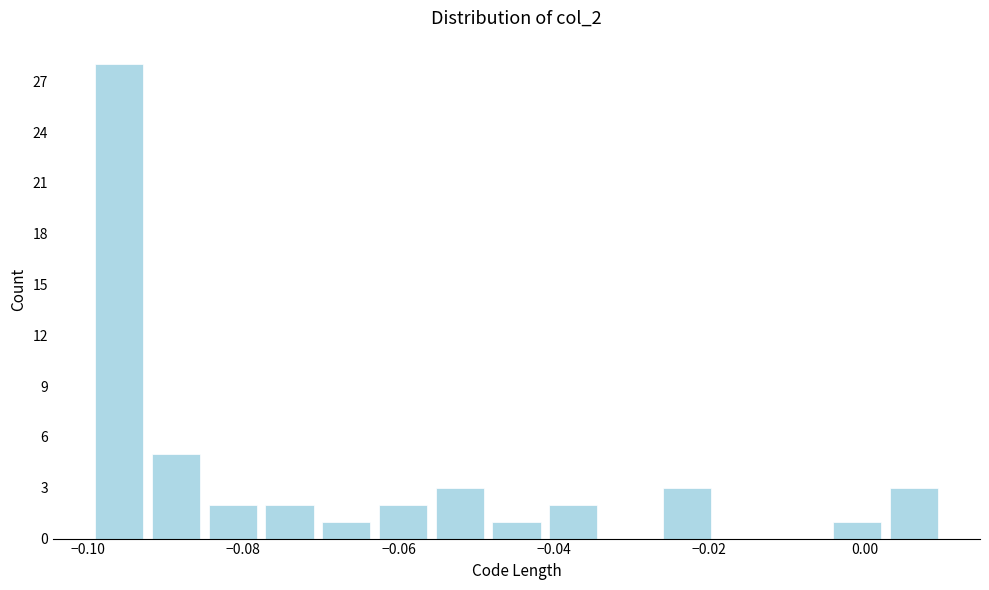

Around what value on the x-axis is the tallest bar? Give the approximate position of its centre, as read against the axis.

-0.096